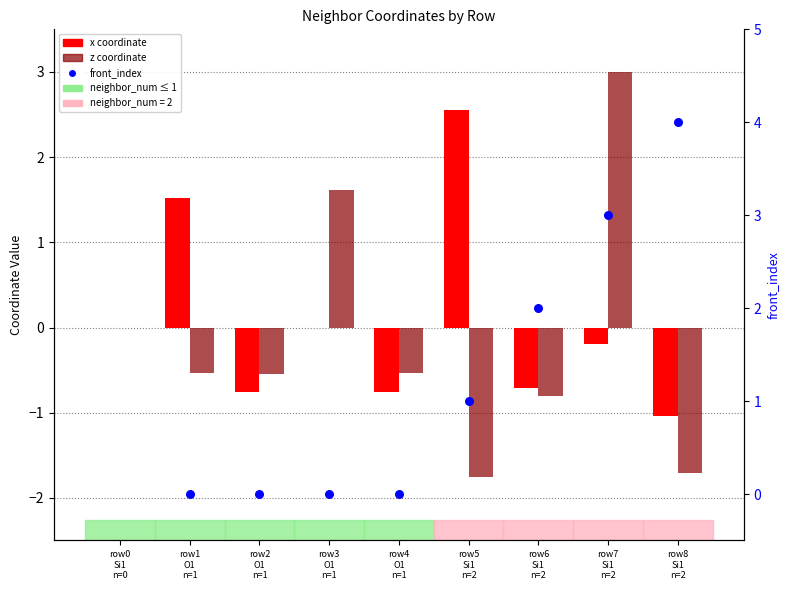

What are all the series names shown in the legend?

x coordinate, z coordinate, front_index